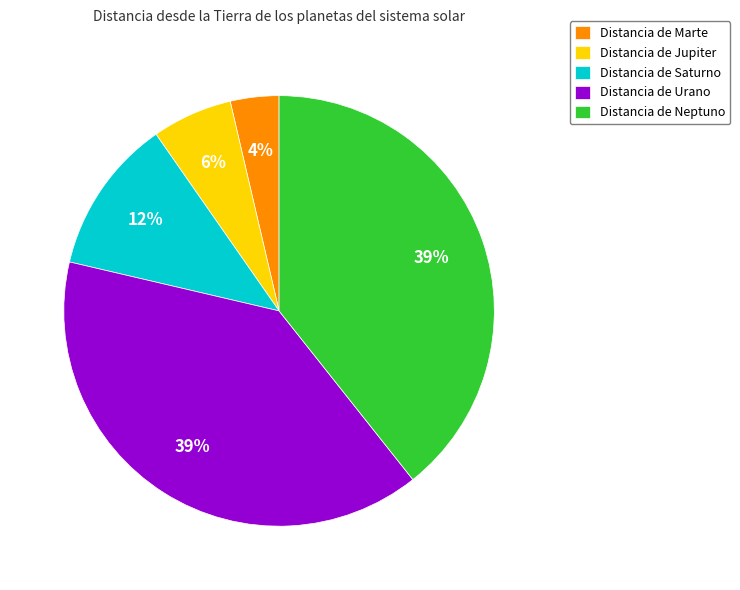

To the nearest percent, what portion does Distancia de Urano represent?

39%